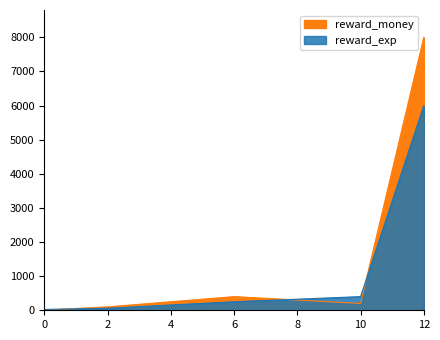

Reading left to right, list all the values displayed in this chart.

reward_exp: 25	60	250	400	6000
reward_money: 5	100	400	200	8000